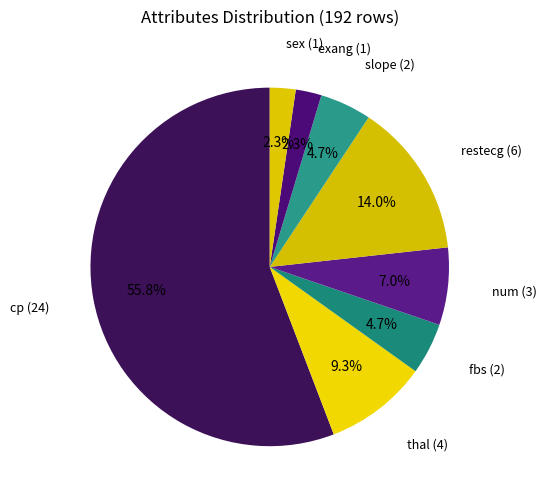

What is the majority slice?

cp